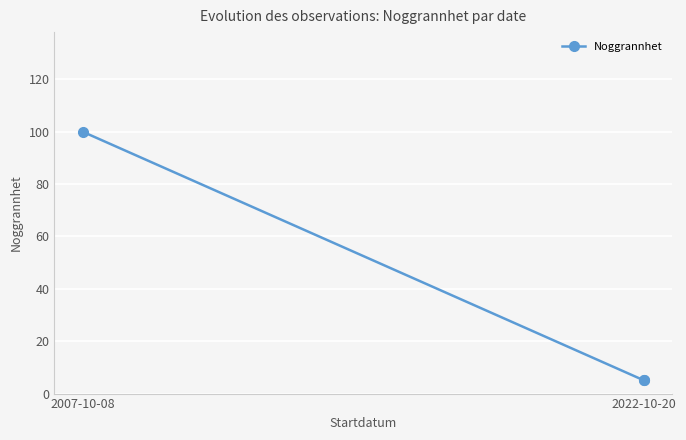

How many lines are shown in the chart?

1